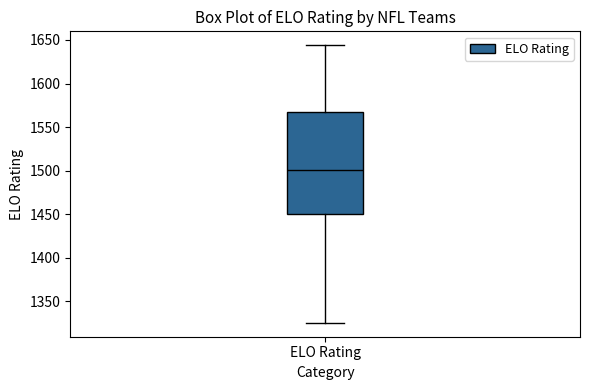

Where does the upper whisker of the box for ELO Rating end on the y-axis? The values are not printed on the chart, so give them approximately, as read against the axis.

1645